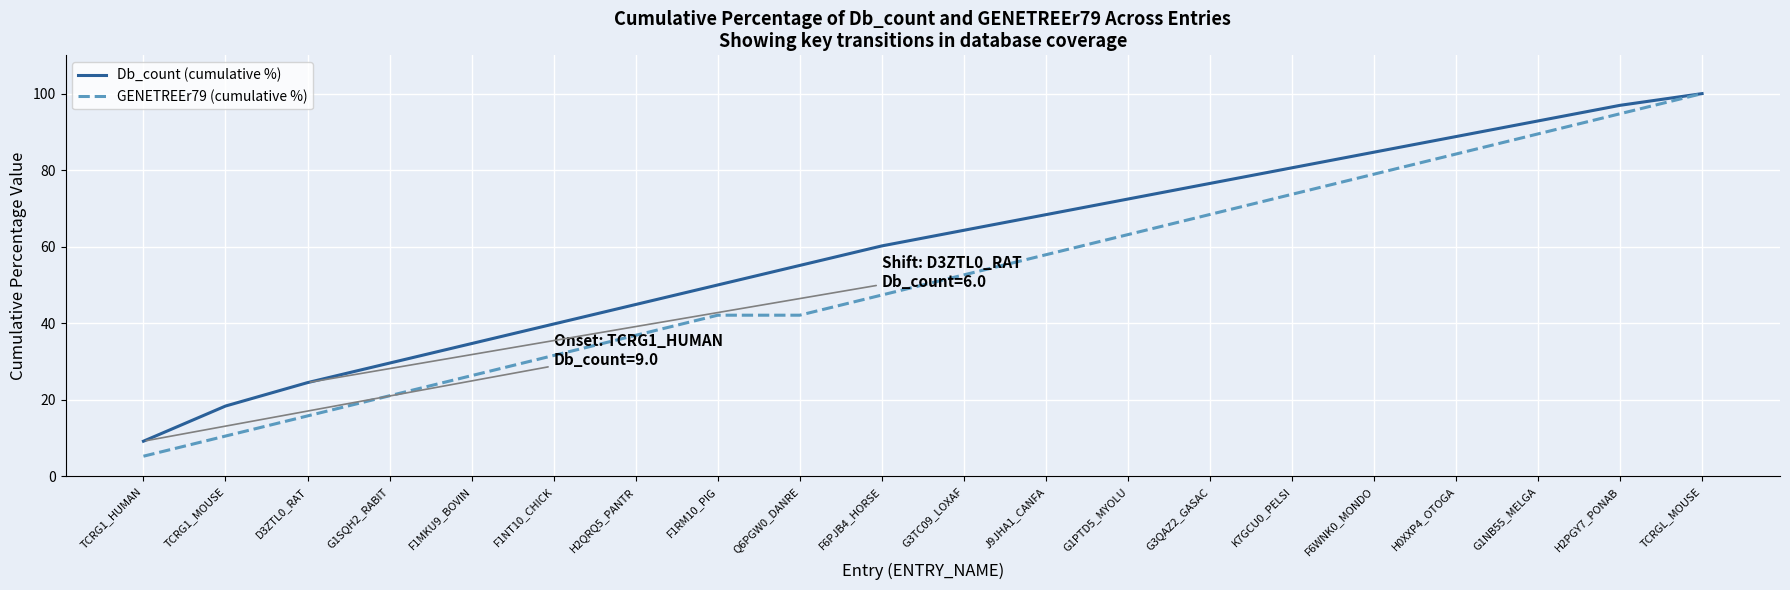

How many series are shown in this chart?

2